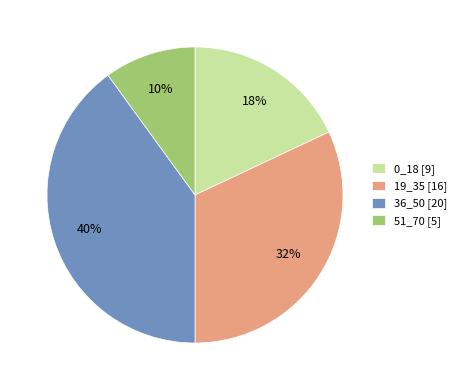

To the nearest percent, what is the difference between the 0_18 and 36_50 slice percentages?

22%